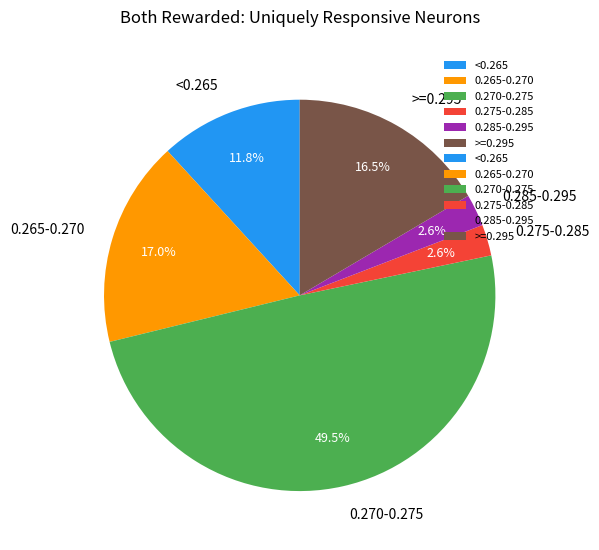

Which has a higher value, 0.265-0.270 or <0.265?

0.265-0.270